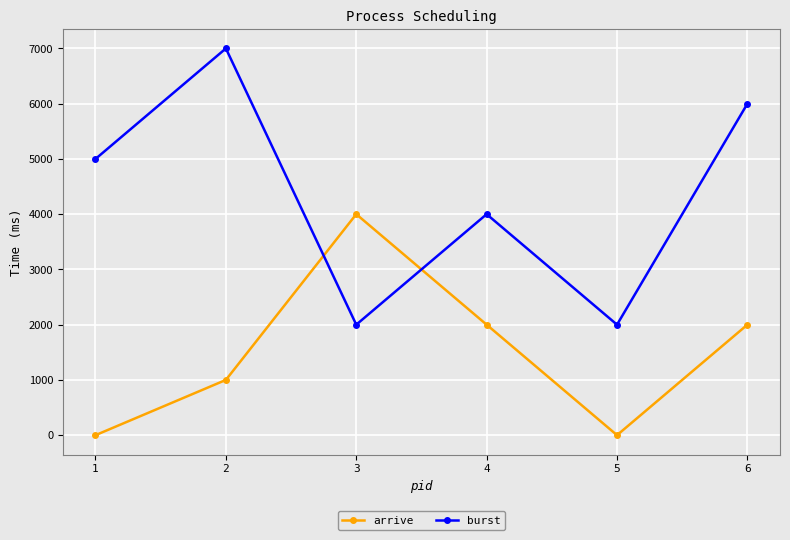

Reading right to left, what are all the values shown in this chart?

arrive: 2000	0	2000	4000	1000	0
burst: 6000	2000	4000	2000	7000	5000